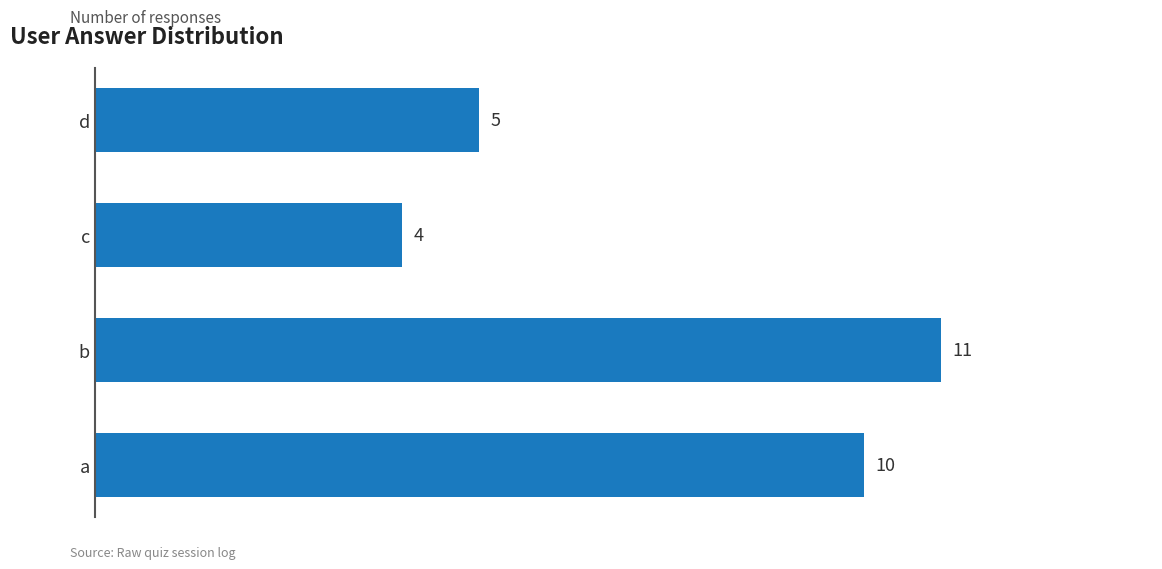

How many categories are shown in the chart?

4